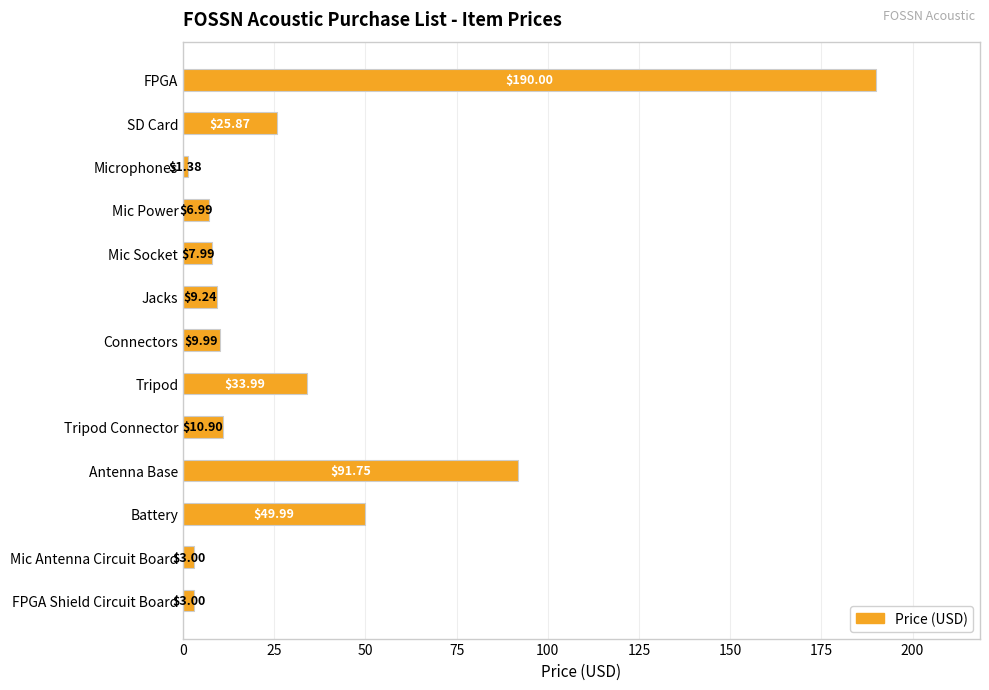

Between Battery and Mic Socket, which is larger?

Battery